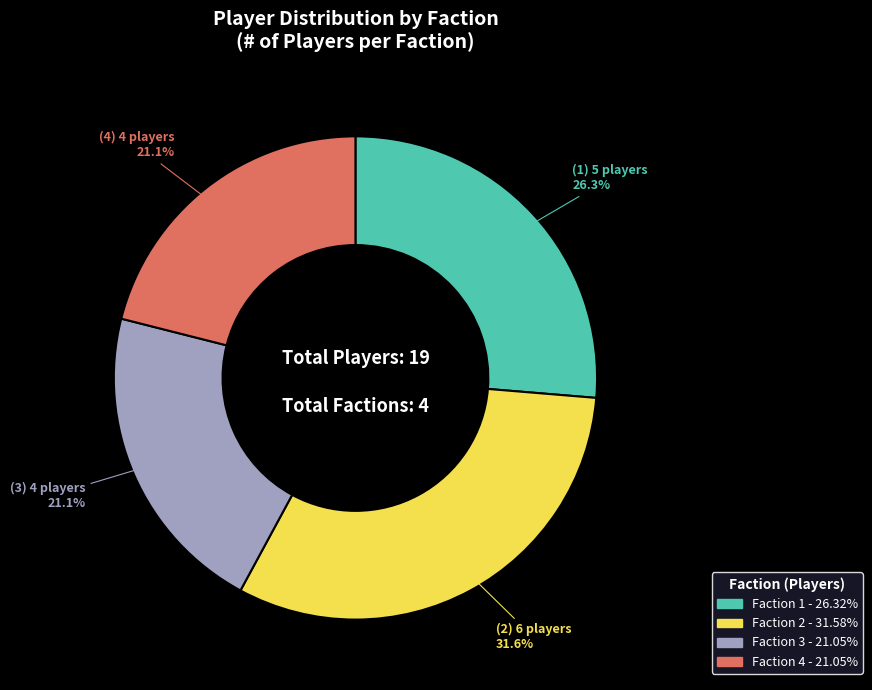

Which category has the biggest portion of the pie?

Faction 2